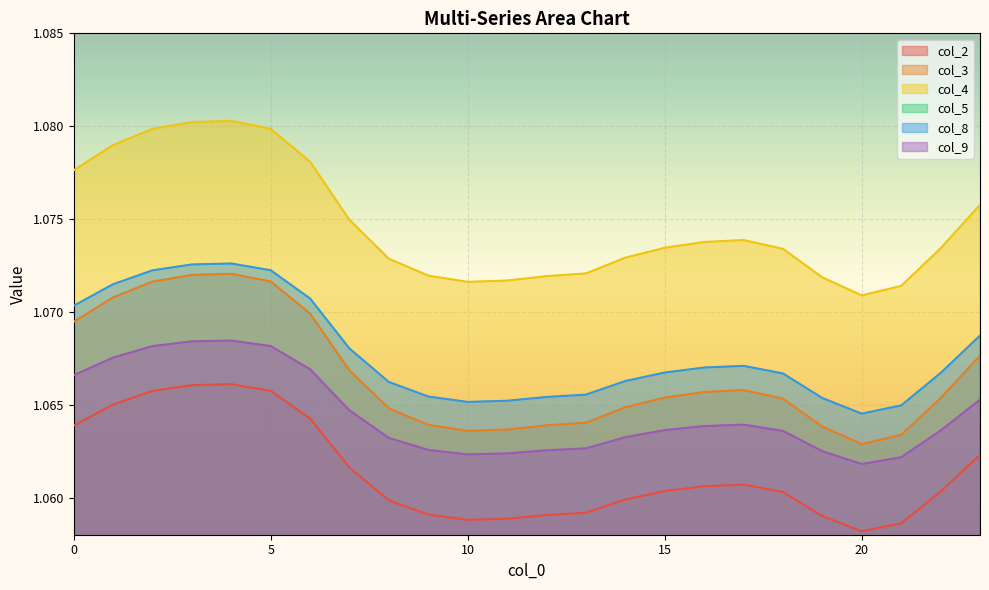

Which category has the highest value in the col_8 series?

4